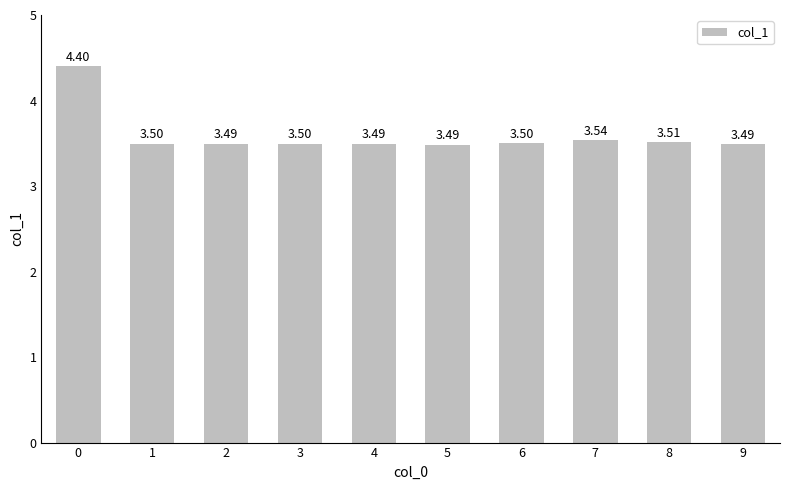

True or false: the data shows 5.8 at 1.

False